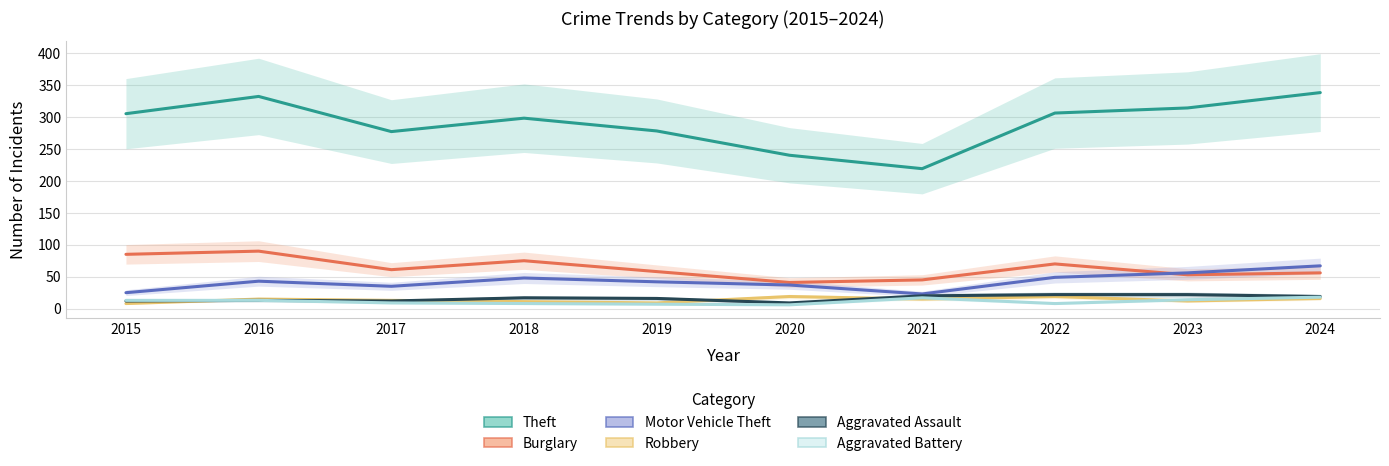

What is the total value across all series at 2022?

474